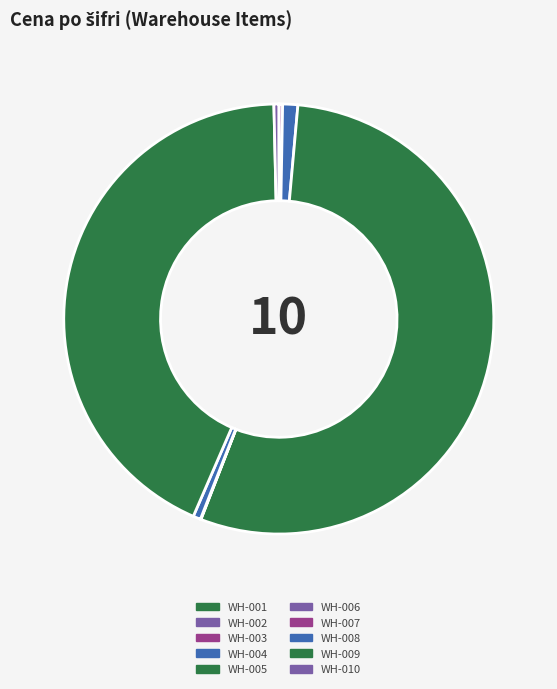

To the nearest percent, what portion does WH-005 represent?

54%